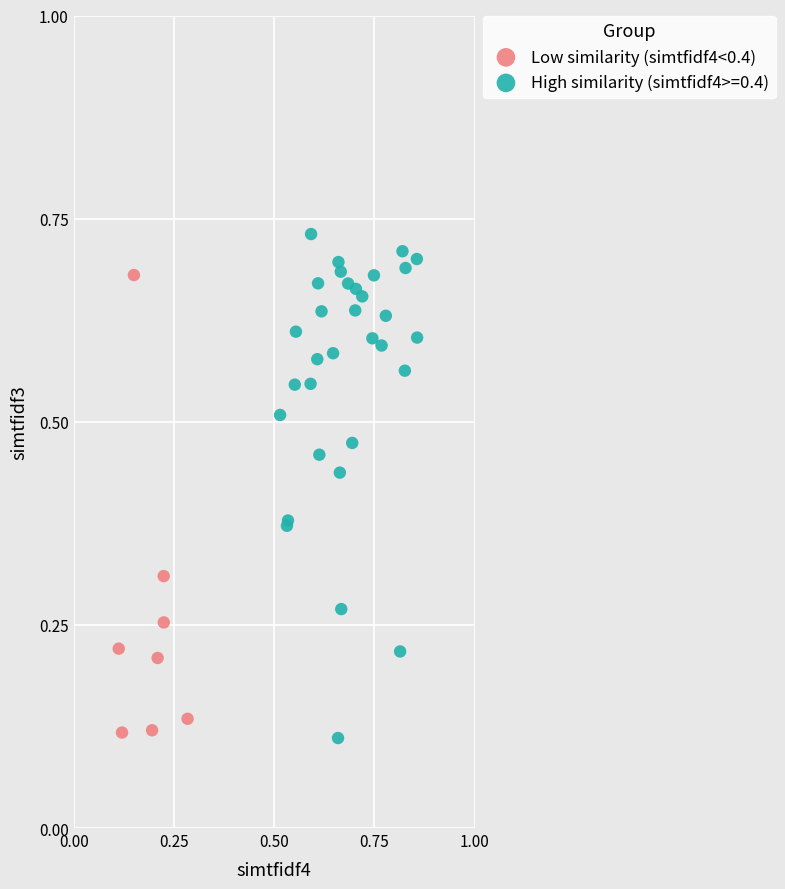

Which series reaches the maximum Y coordinate?

High similarity (simtfidf4>=0.4)